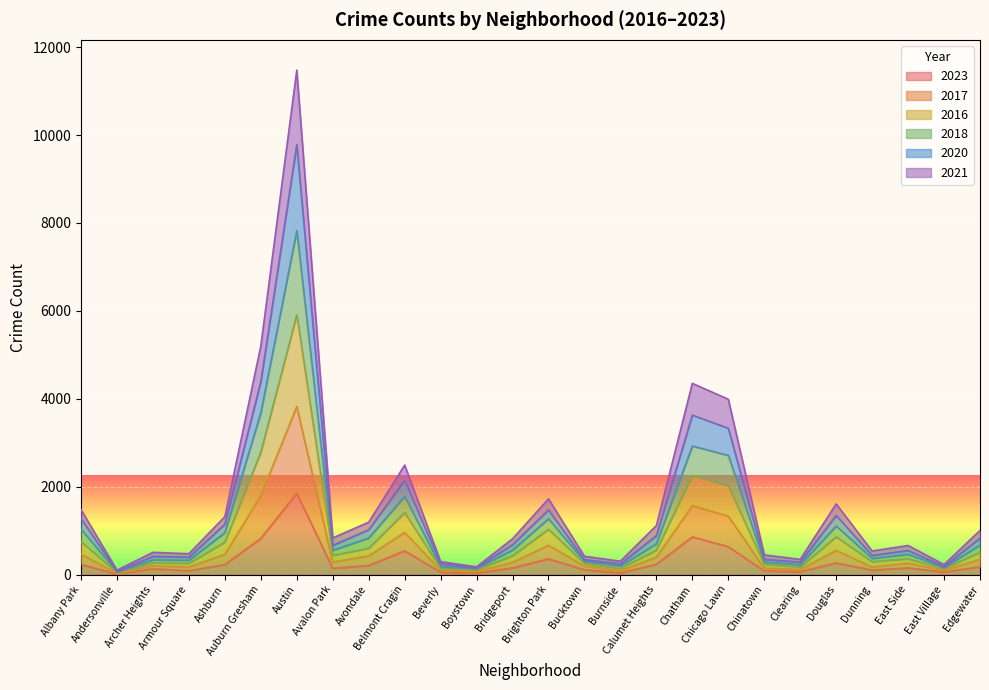

Which series changed the most between Archer Heights and Douglas?

2020